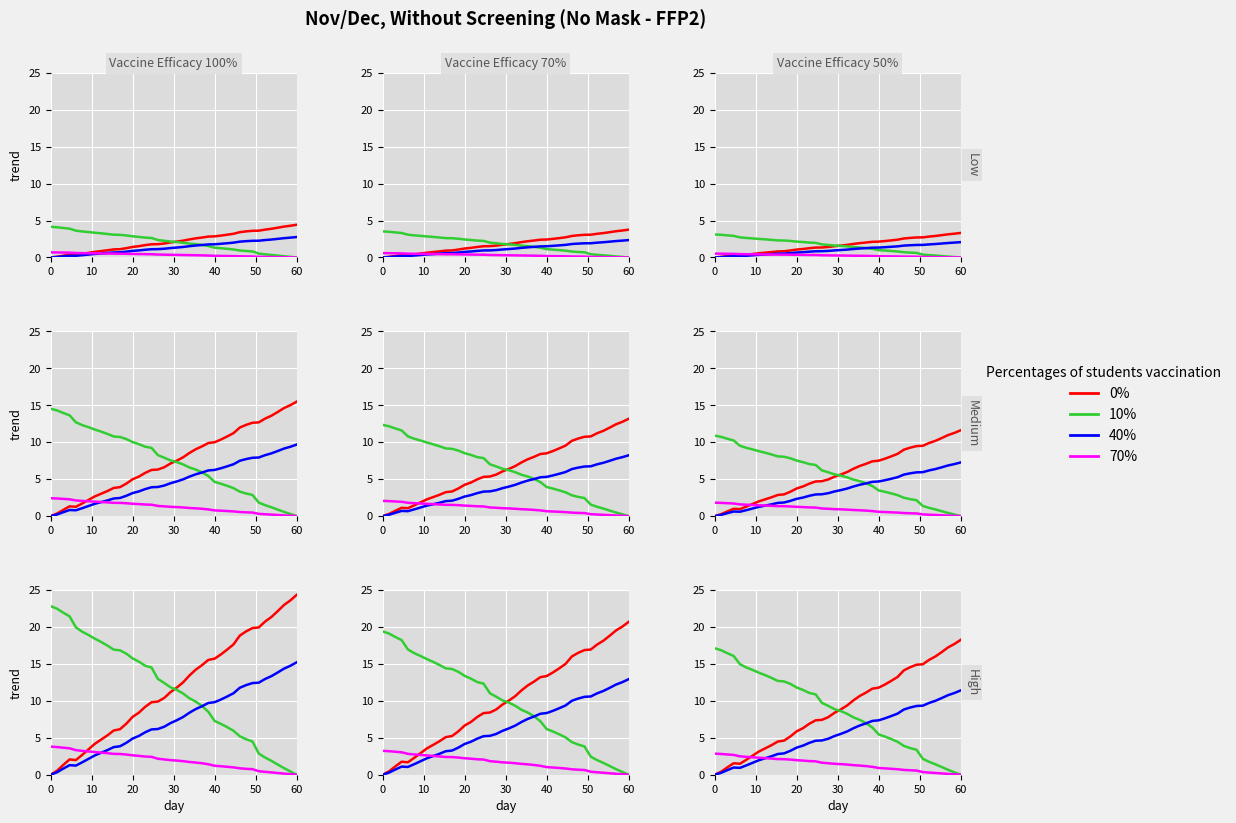

At which category is the sum across all series the highest?

39